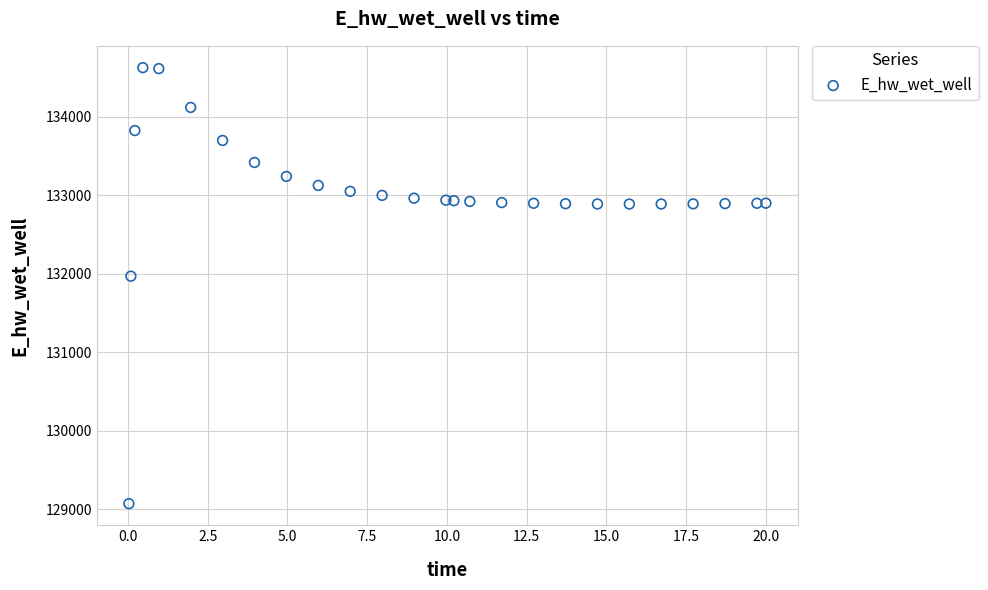

What Y value in the scatter plot is closest to 131849?

131969.9